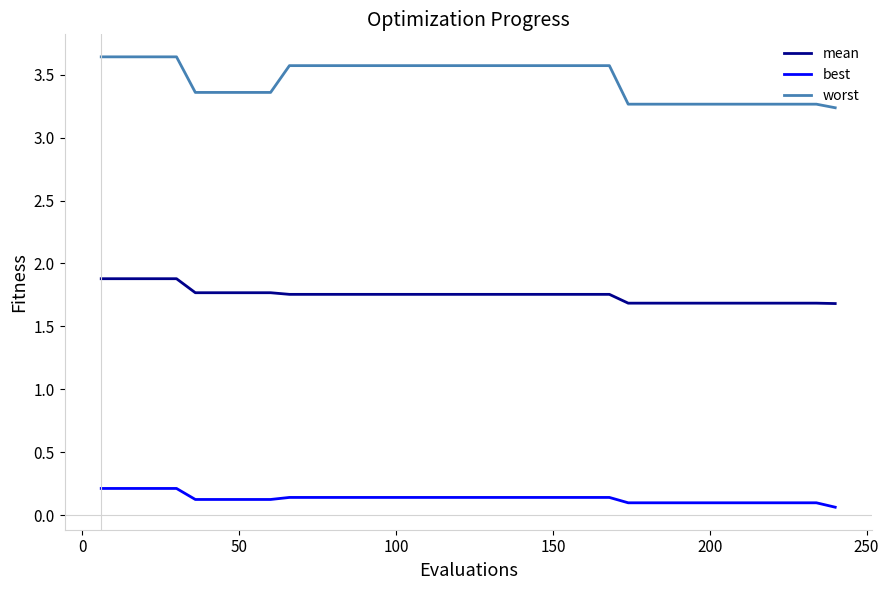

List the series in order of their peak value, highest first.

worst, mean, best